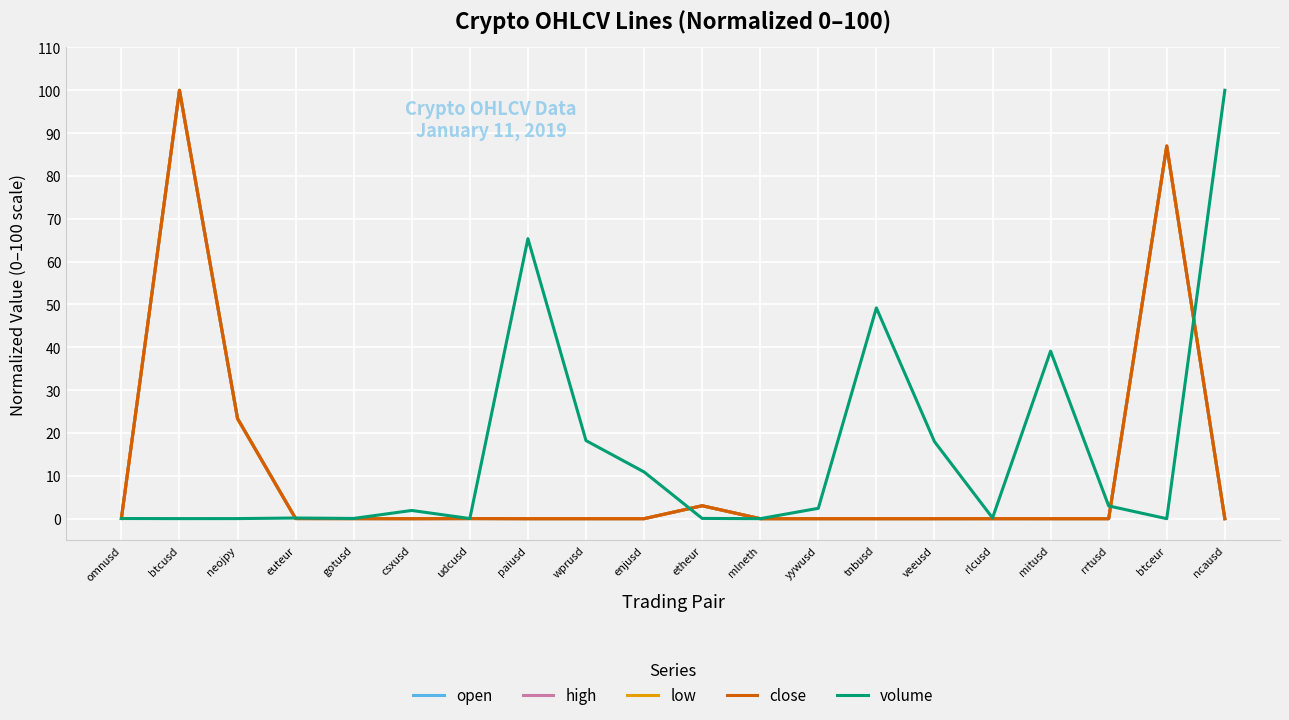

Is it true that close equals 87.0 at btceur?

True